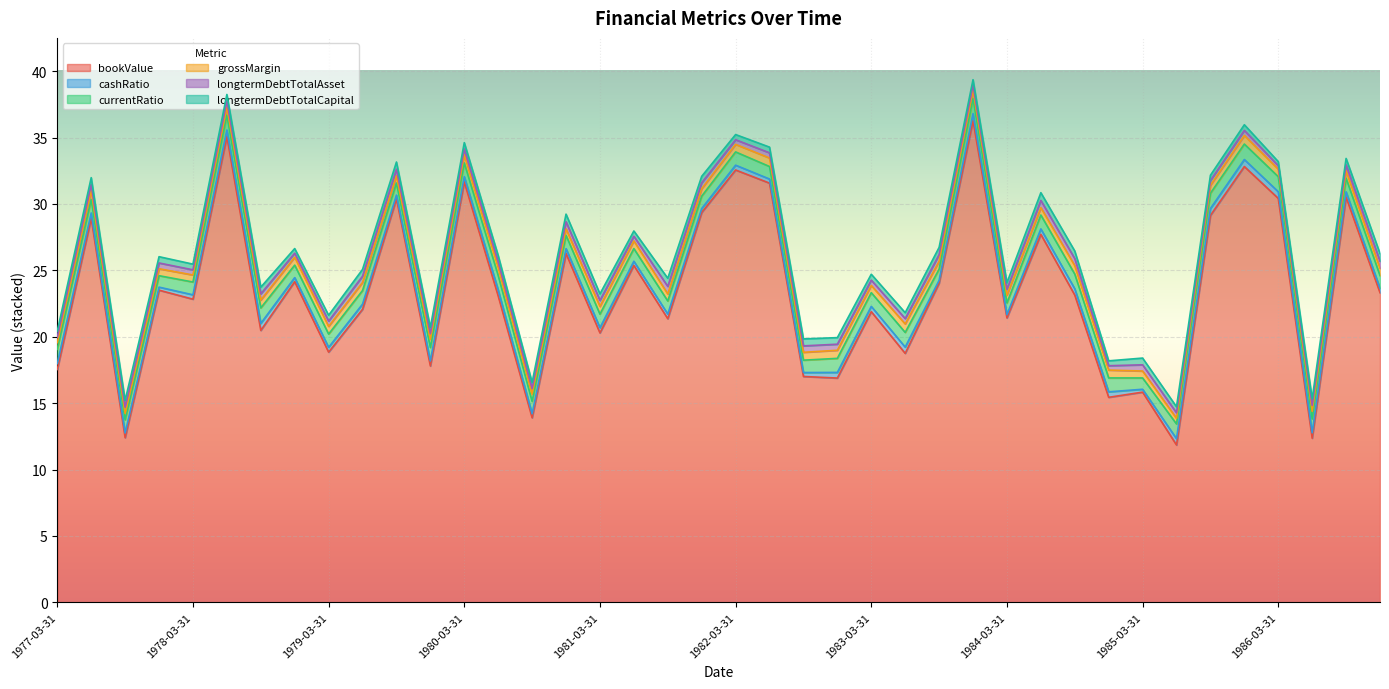

In longtermDebtTotalAsset, how many points are higher than both neighbors (excluding endpoints)?

12